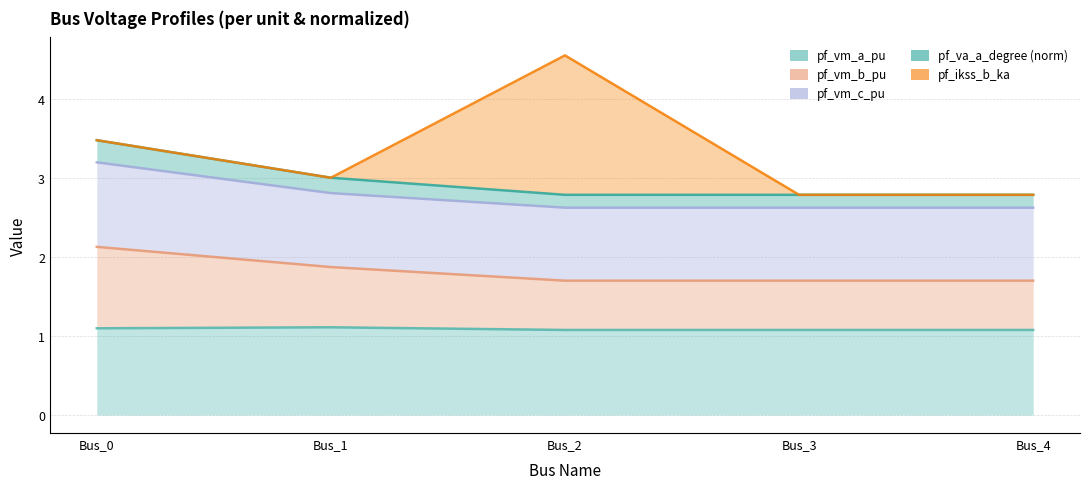

True or false: pf_vm_b_pu and pf_va_a_degree_norm cross at least once.

False